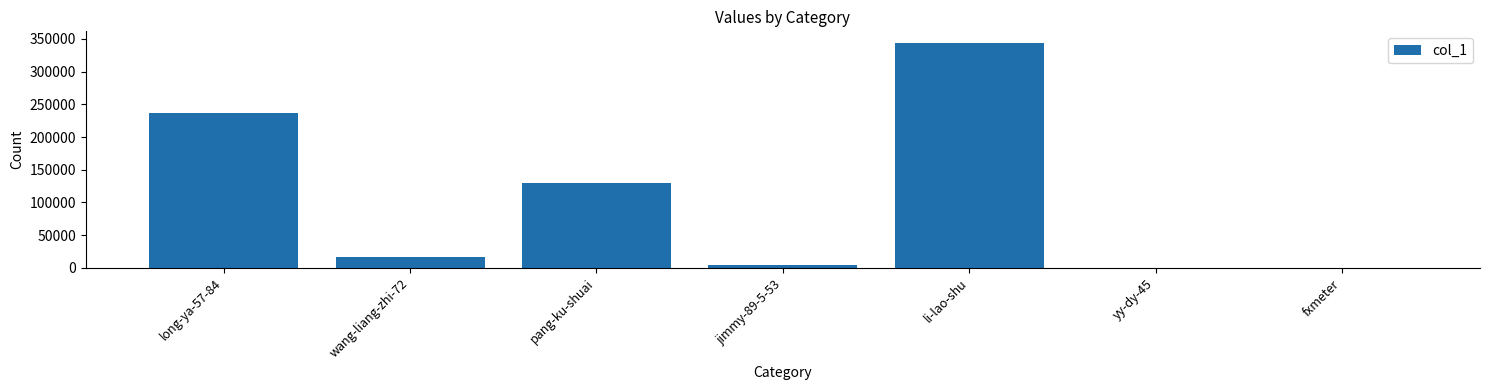

What is the ratio of the value at long-ya-57-84 to the value at pang-ku-shuai?

1.8